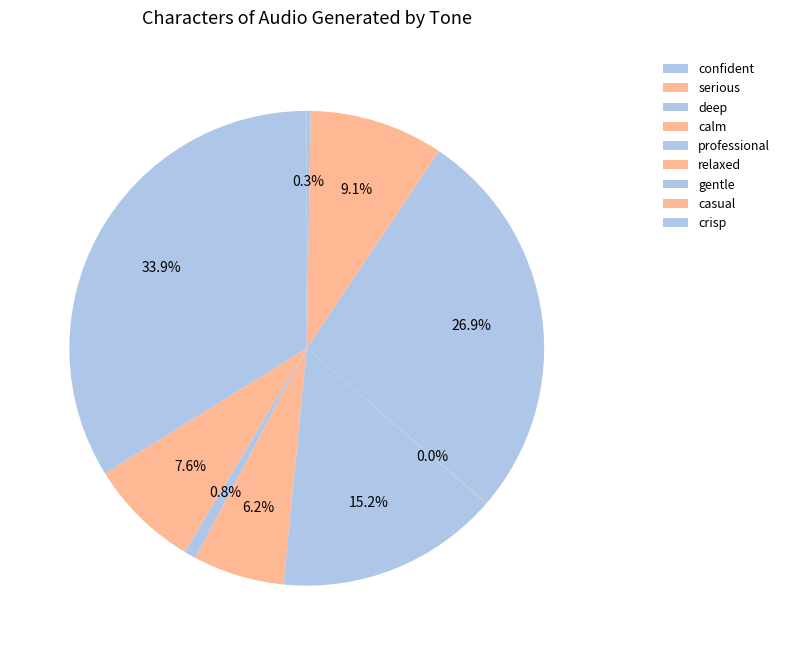

What is the total percentage of deep and casual?

9.9%